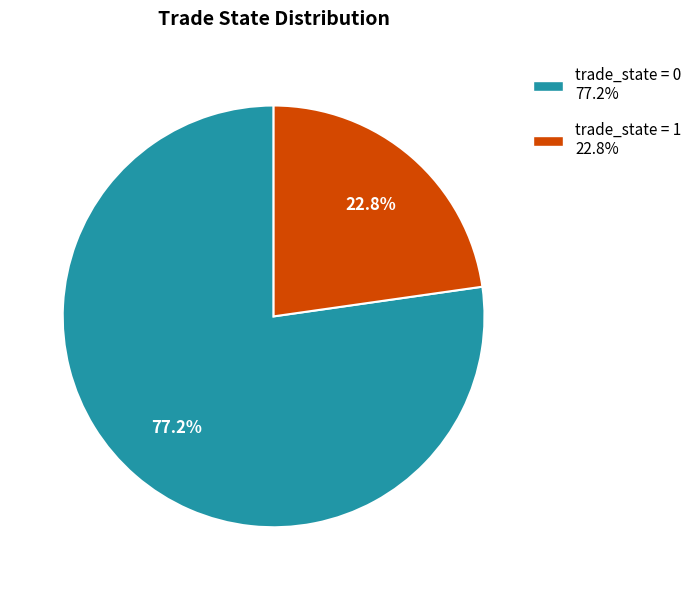

Does any single category account for the majority?

Yes